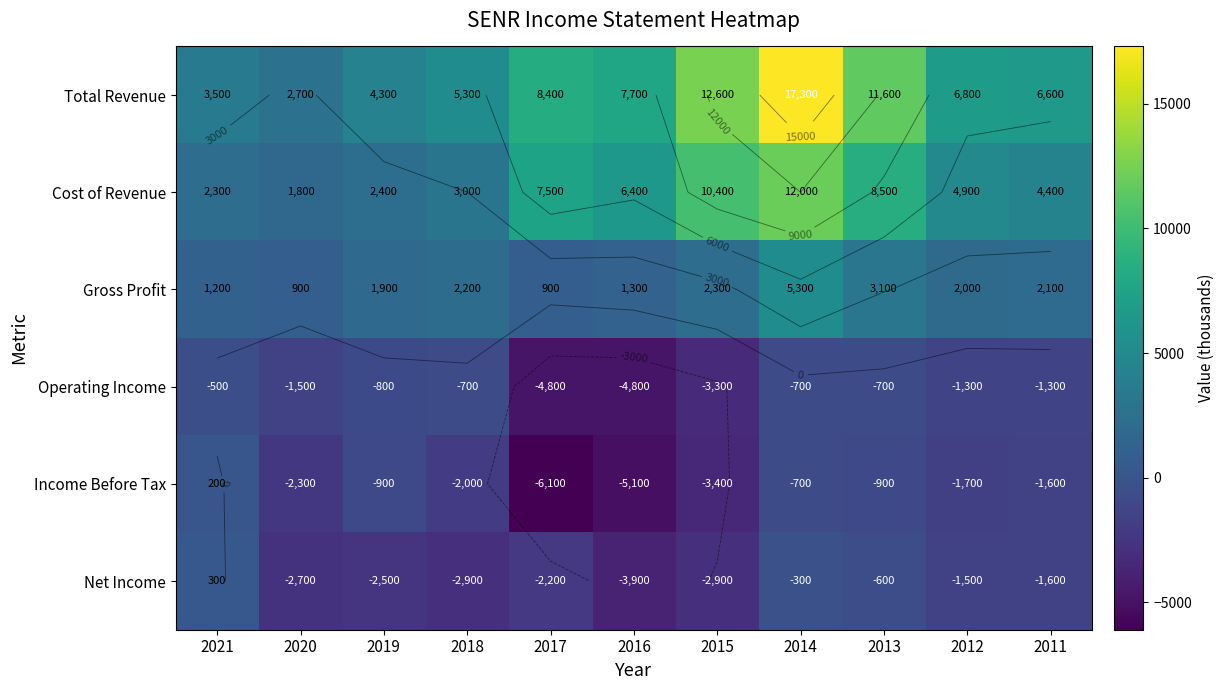

At which label is Cost of Revenue closest to 6900?

2016